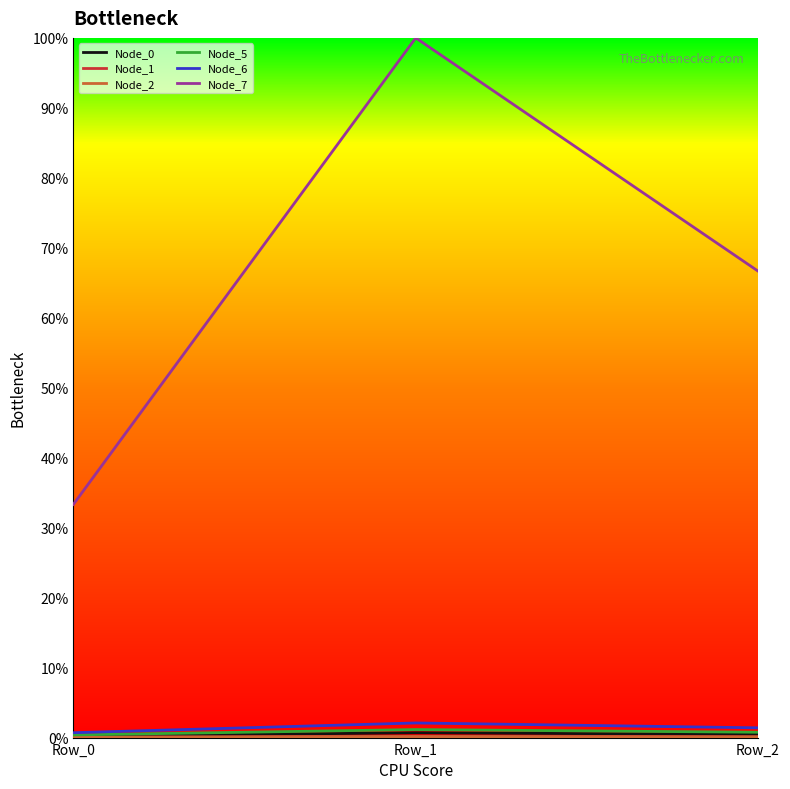

What is the greatest value displayed?

100.0